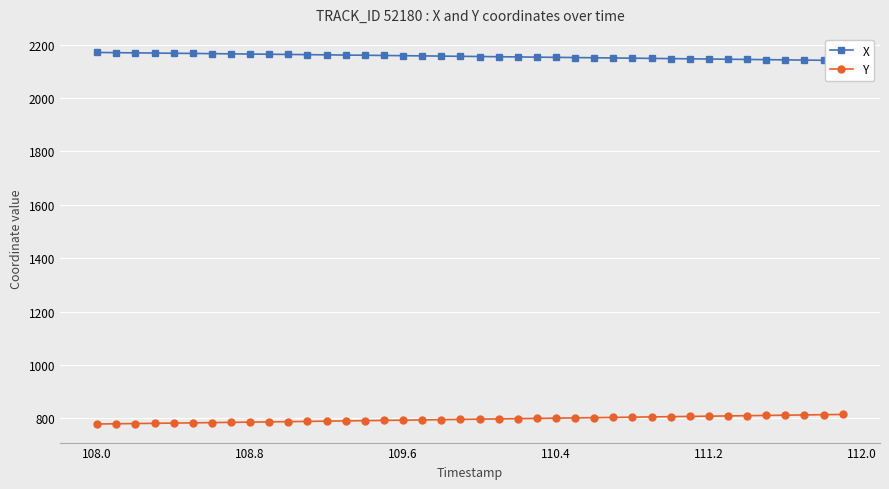

What is the sum of all Y values?

31879.4